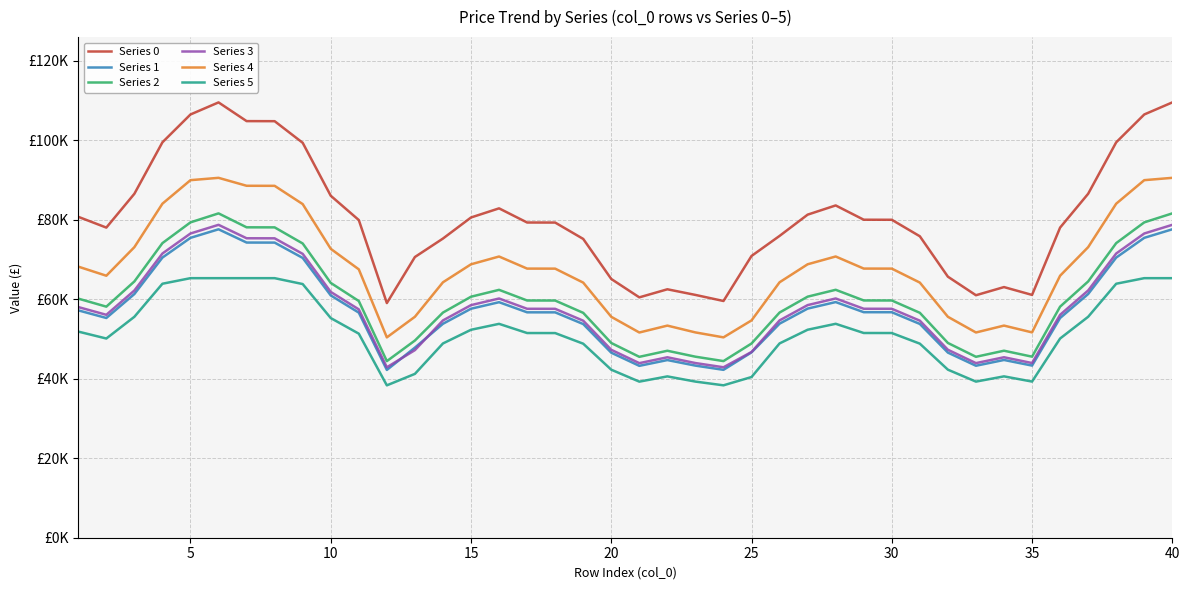

True or false: Series 0 and Series 2 cross at least once.

False